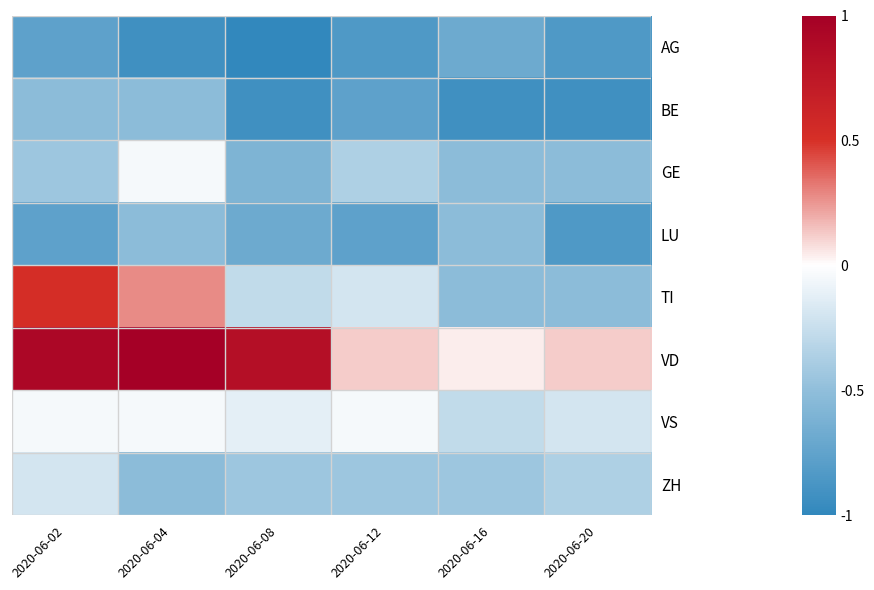

Which series changed the most between 2020-06-16 and 2020-06-20?

LU